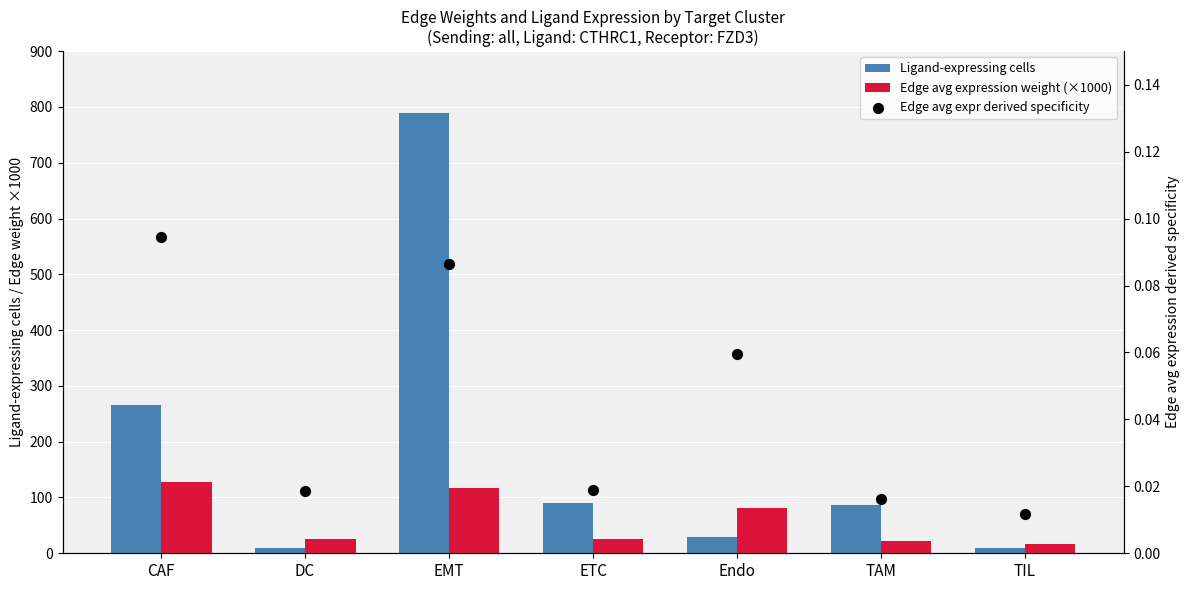

Which series has the largest Y range (max minus min)?

Ligand-expressing cells